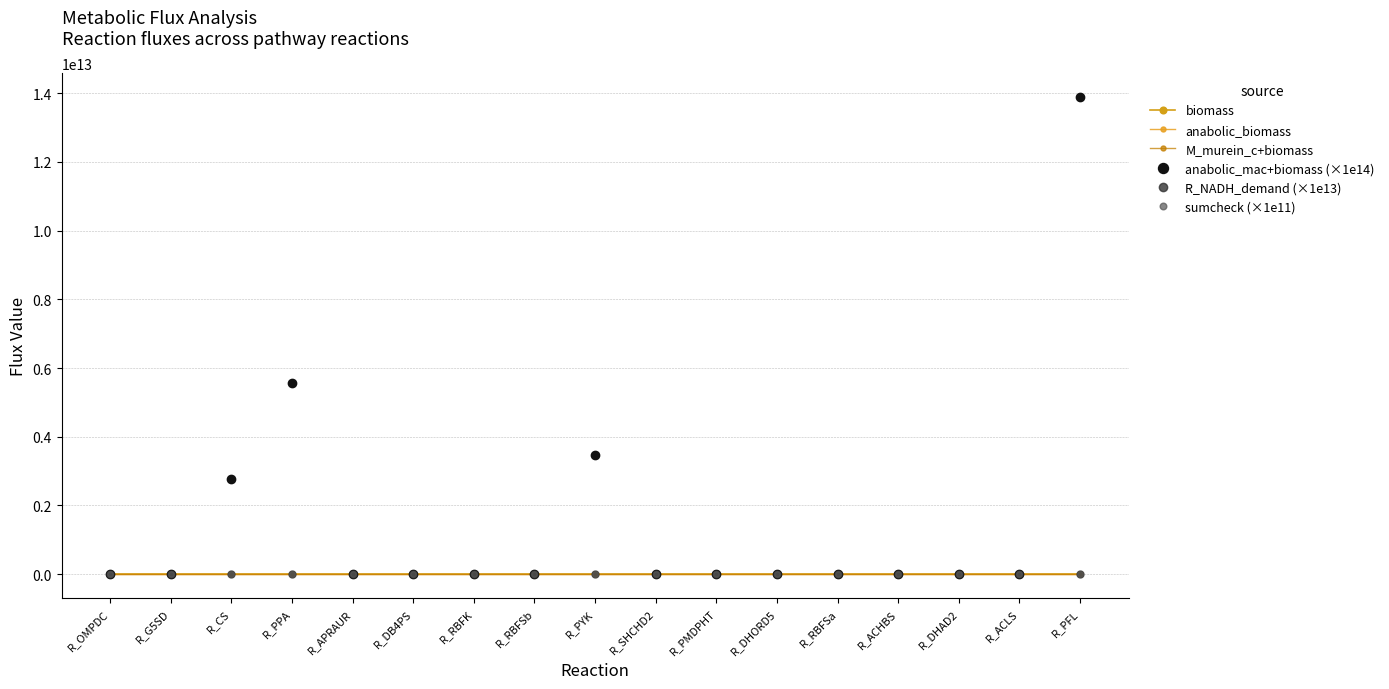

How many values in the anabolic_biomass series exceed 0?

16